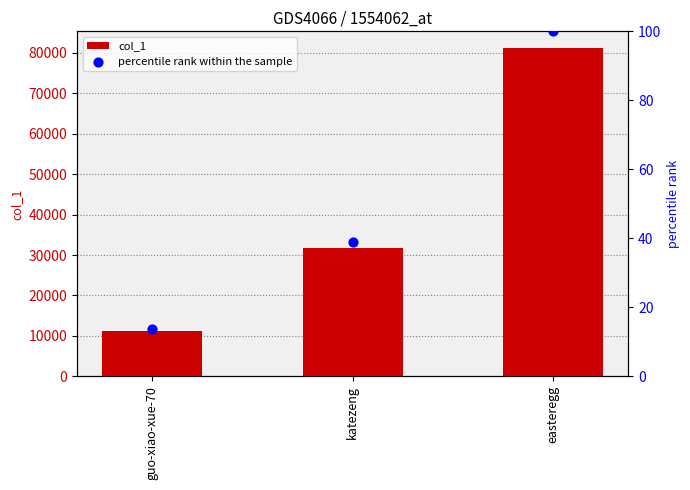

Is the value of percentile rank within the sample at easteregg greater than the value of col_1 at easteregg?

No